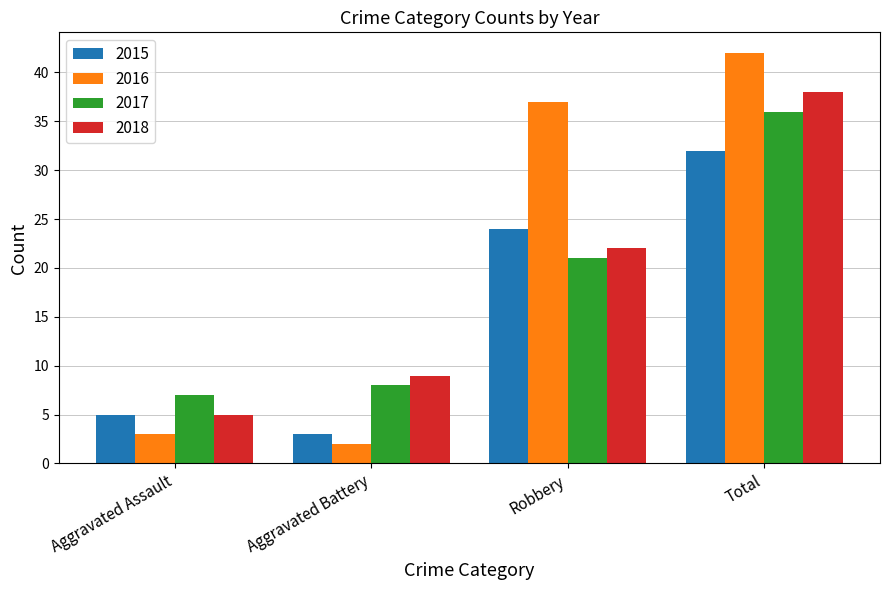

What is the difference between the 2016 values at Robbery and Total?

5